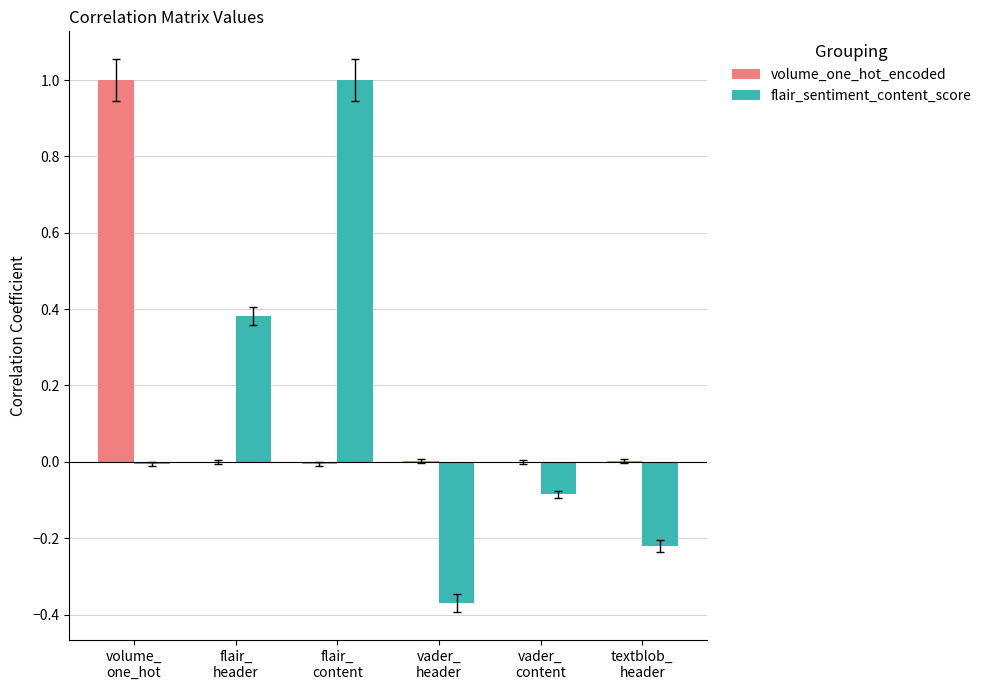

What is the greatest value displayed?

1.0